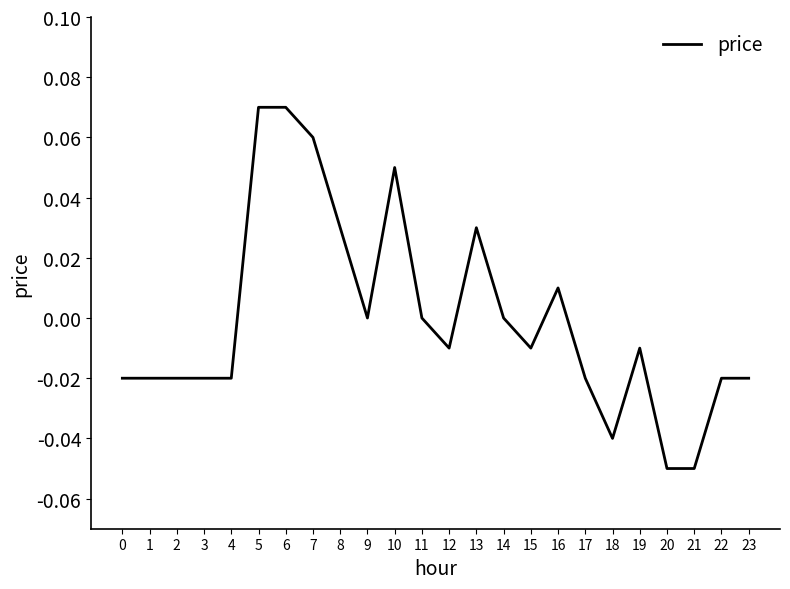

The value at 6 is 0.0. True or false?

False